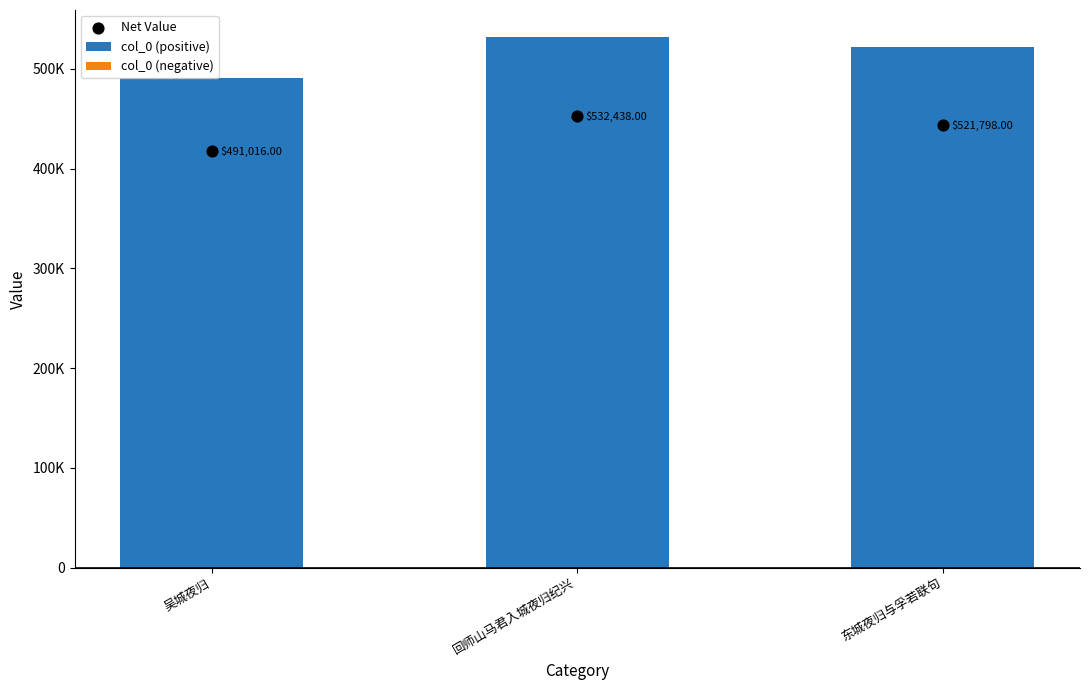

Which series has the largest total across all categories?

col_0 (positive)